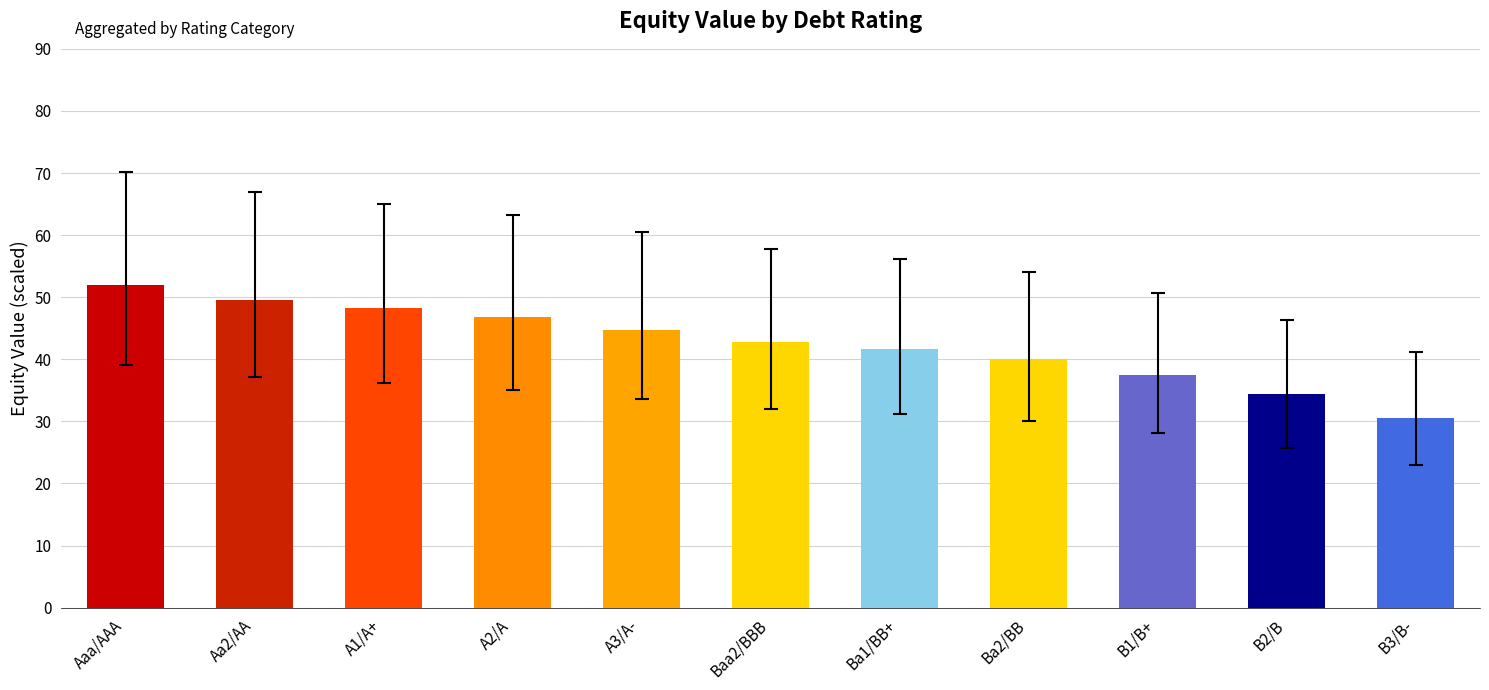

How many bars are there in total?

11